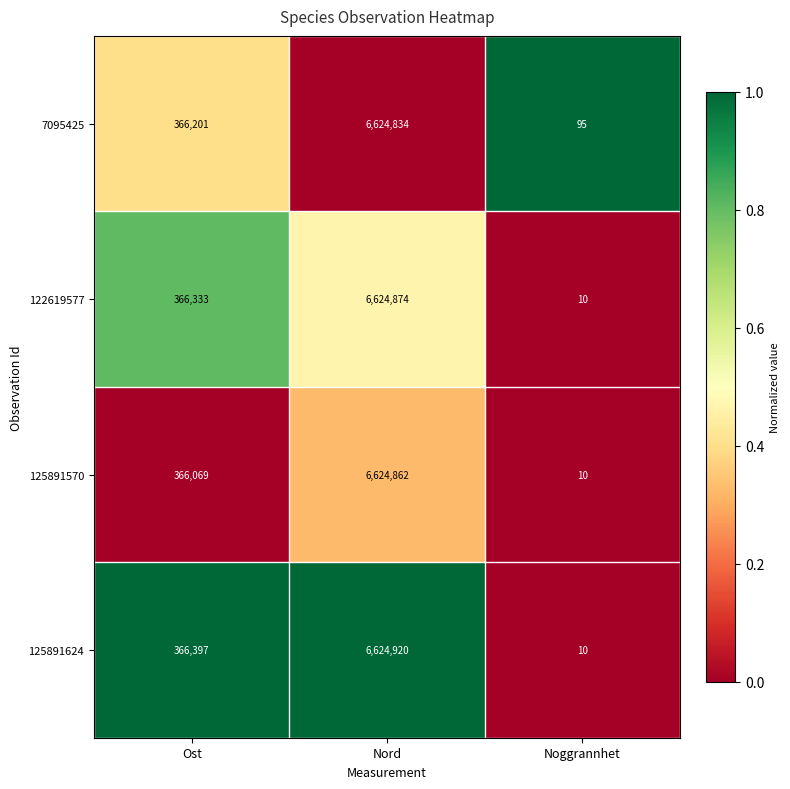

Is it true that 7095425 equals 617438 at Ost?

False